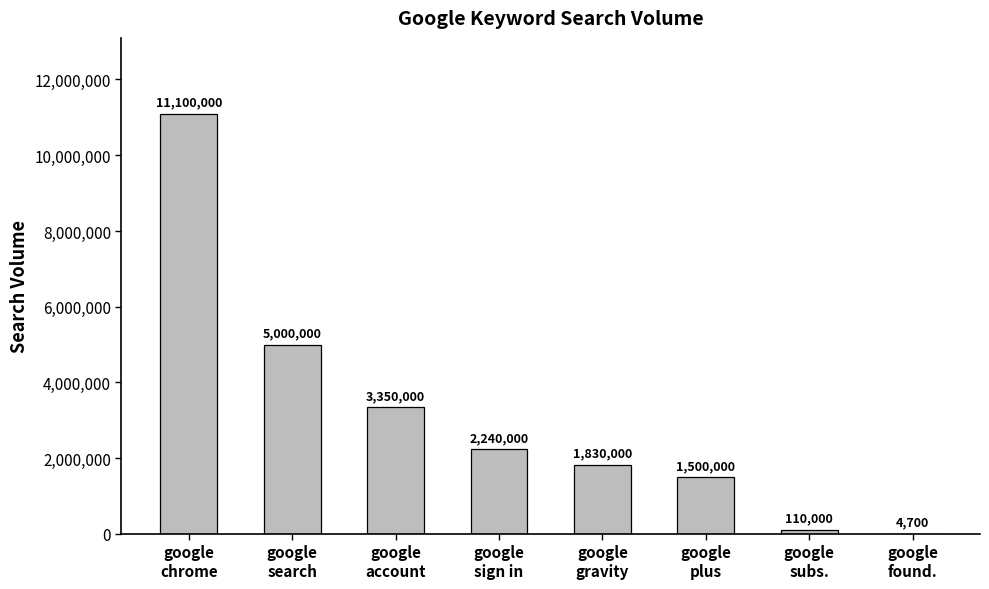

What is the difference between the values at google
chrome and google
sign in?

8860000